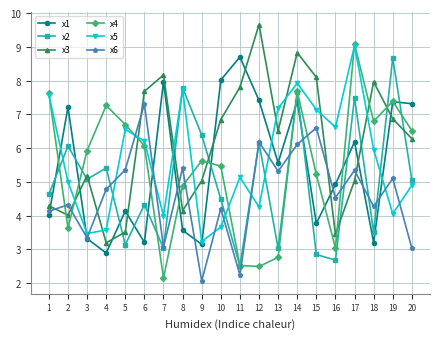

What is the minimum value for x6?

2.1